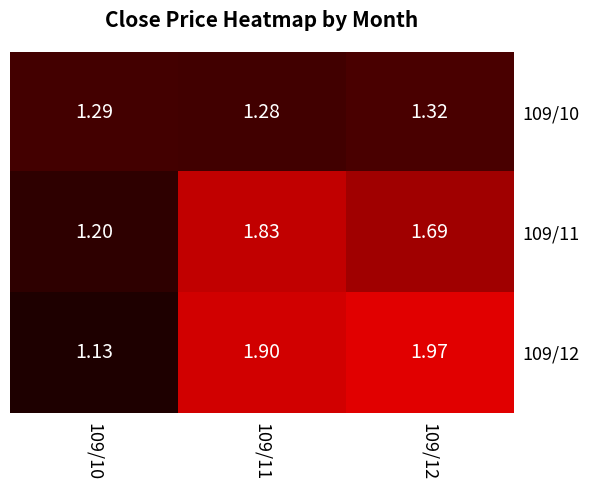

Is the value of 109/10 at 109/10 greater than the value of 109/11 at 109/11?

No